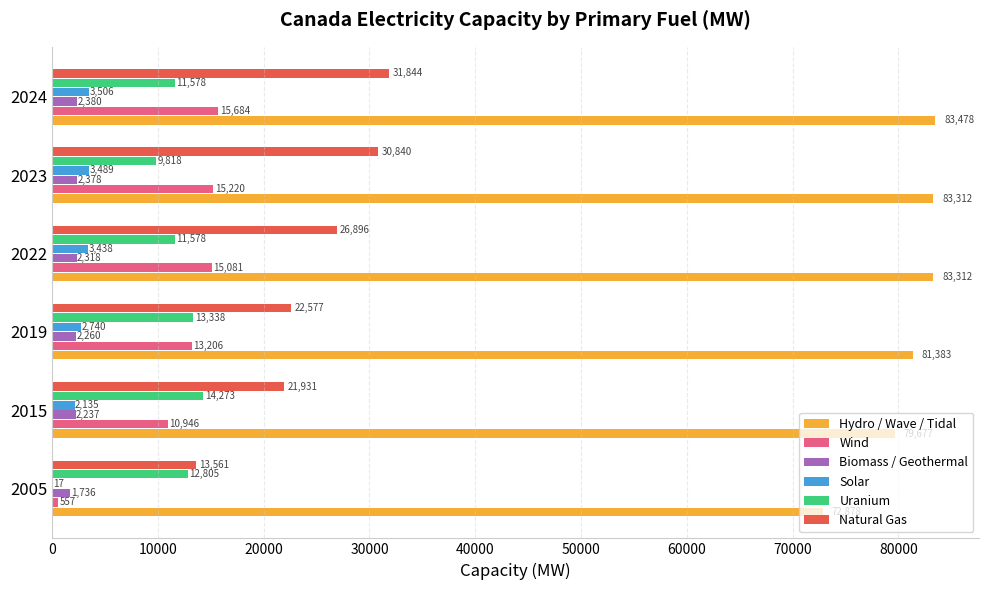

Which series changed the most between 2005 and 2024?

Natural Gas